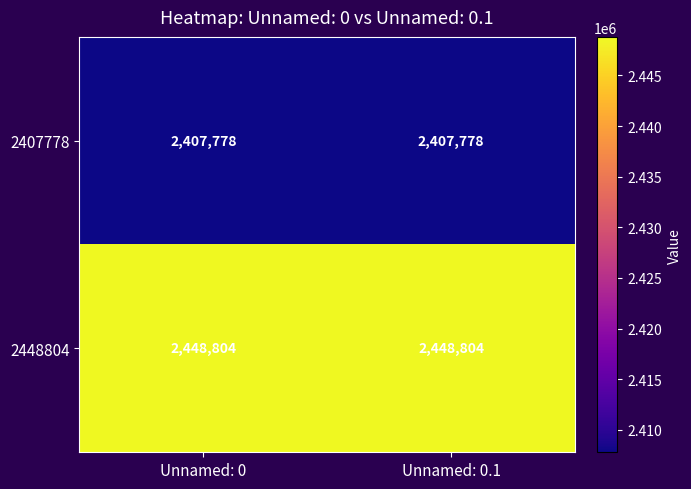

Rank the series by their maximum value, from highest to lowest.

2448804, 2407778